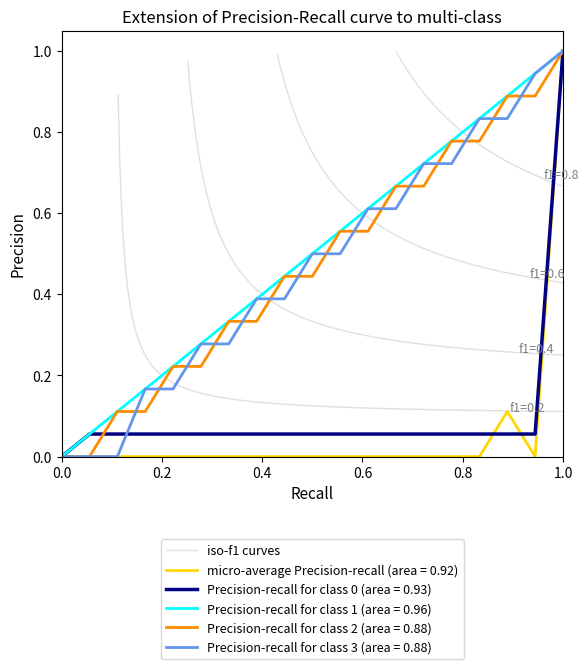

How many positive values does the micro-average Precision-recall (area = 0.92) series have?

2